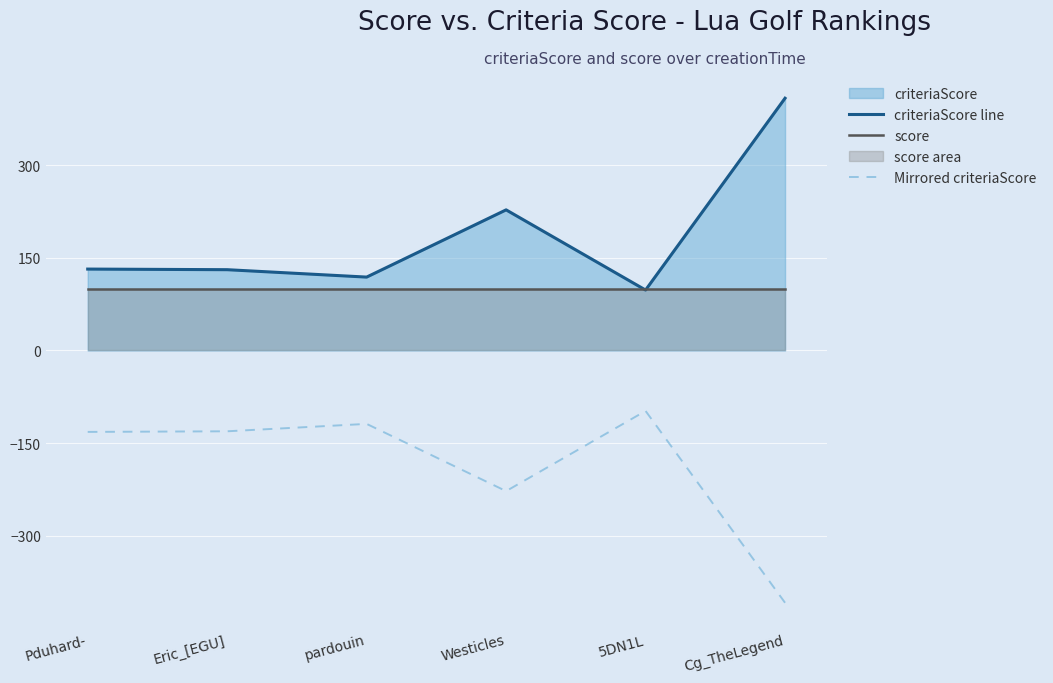

At 5DN1L, list the series in order from largest to smallest.

score, criteriaScore line, Mirrored criteriaScore